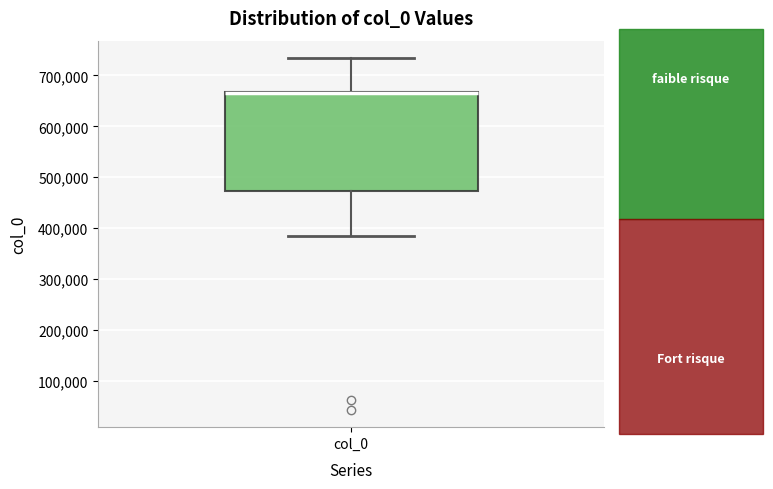

Where does the lower whisker of the box for col_0 end on the y-axis? The values are not printed on the chart, so give them approximately, as read against the axis.

390000